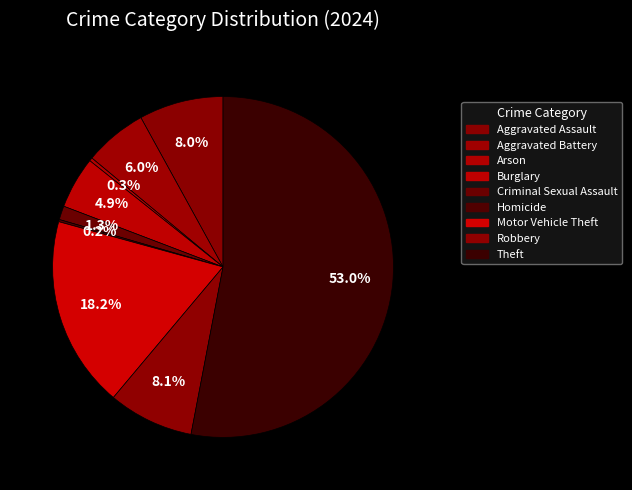

How many slices are in this pie chart?

9